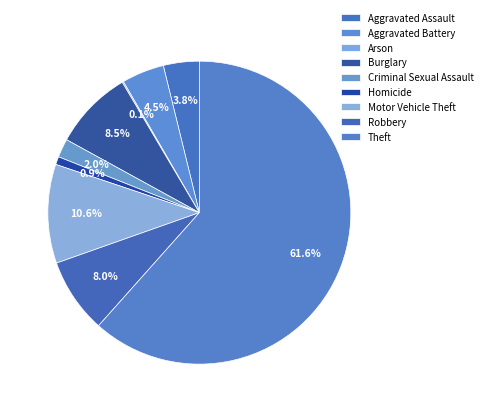

Which slice is the smallest?

Arson